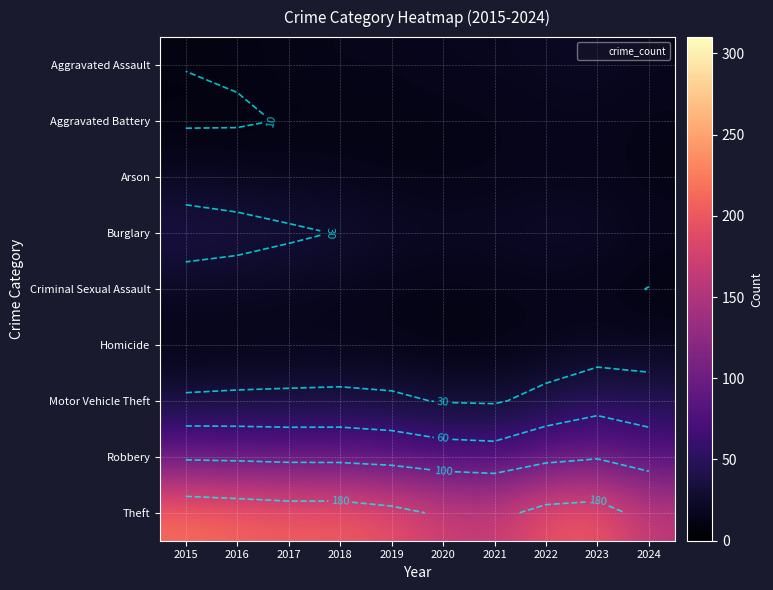

What is the spread (max minus min) of values at 2021?

153.5